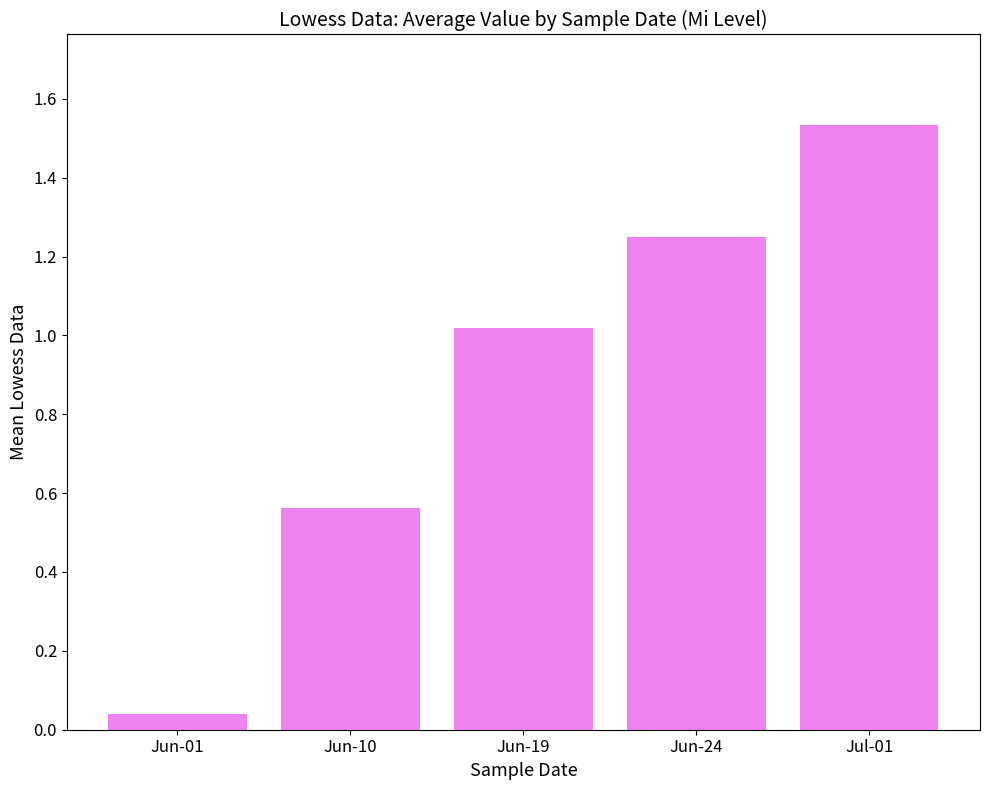

Rank the categories by value from lowest to highest.

Jun-01, Jun-10, Jun-19, Jun-24, Jul-01